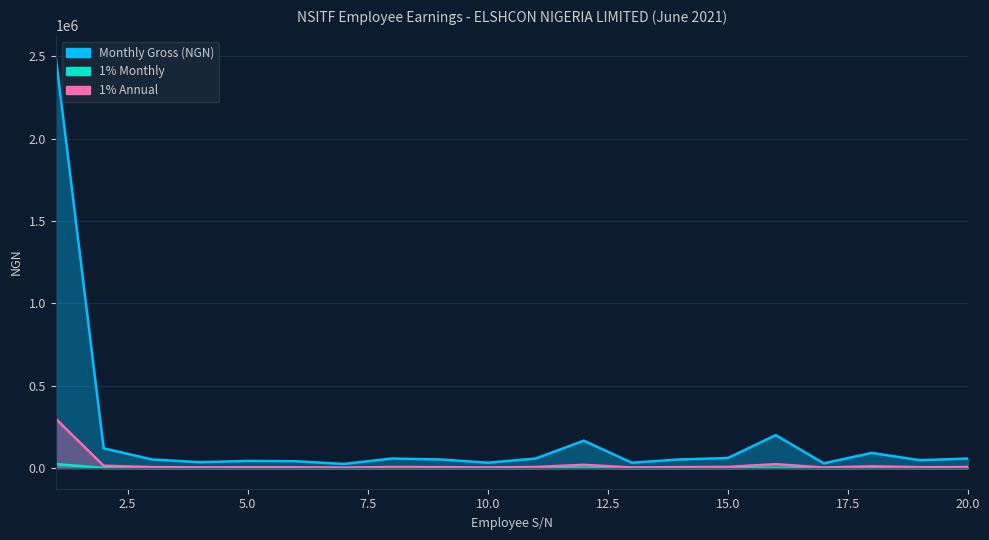

Which series has the largest total across all categories?

Monthly Gross (NGN)